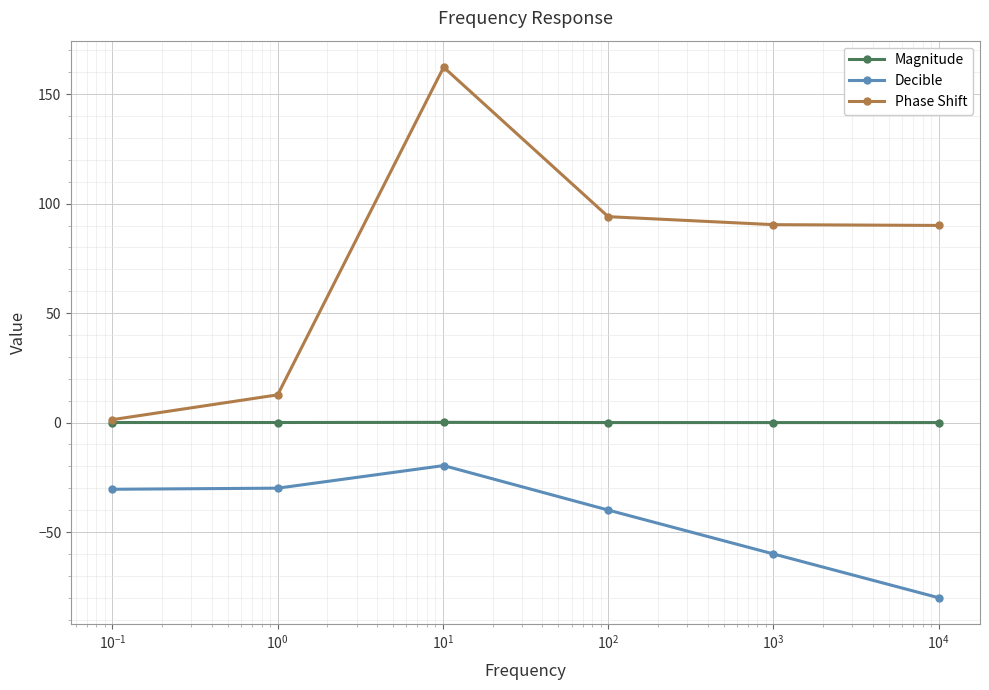

True or false: Magnitude has more than 2 points higher than both neighbors.

False